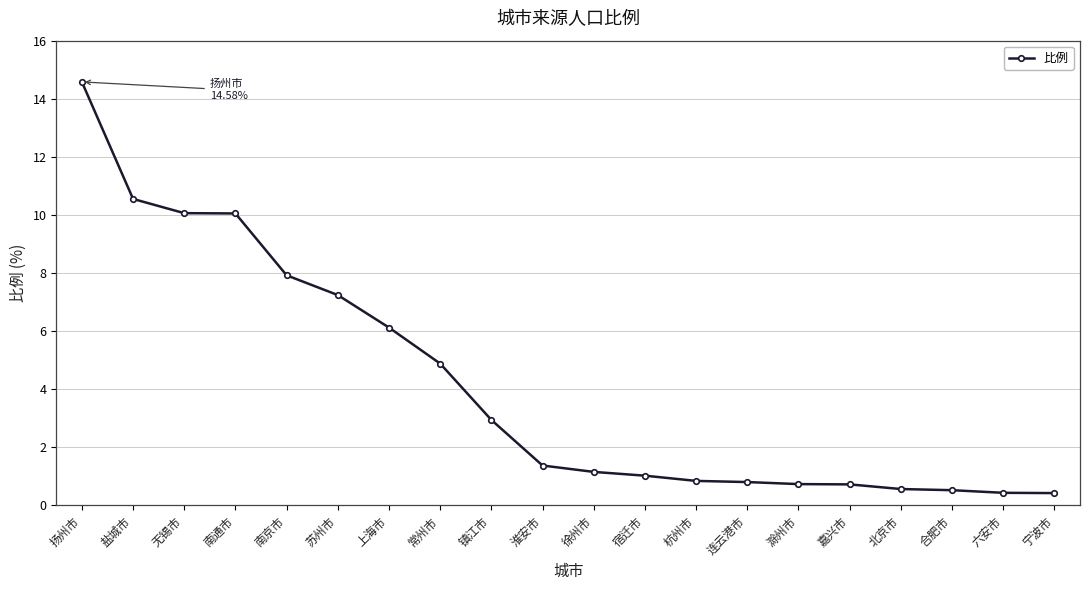

What value does the data have at 淮安市?

1.4